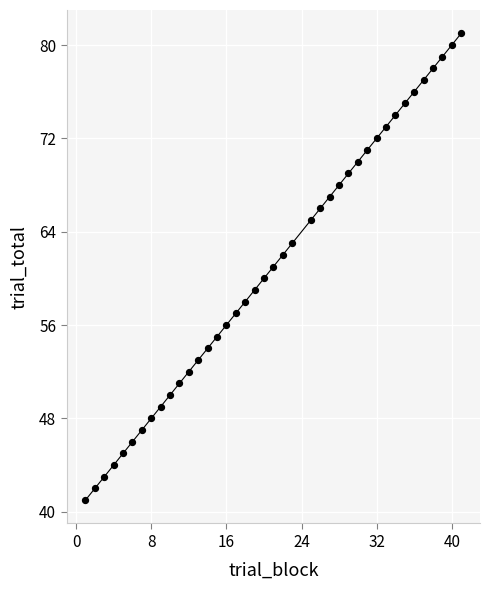

What is the difference between the maximum and minimum values?

40